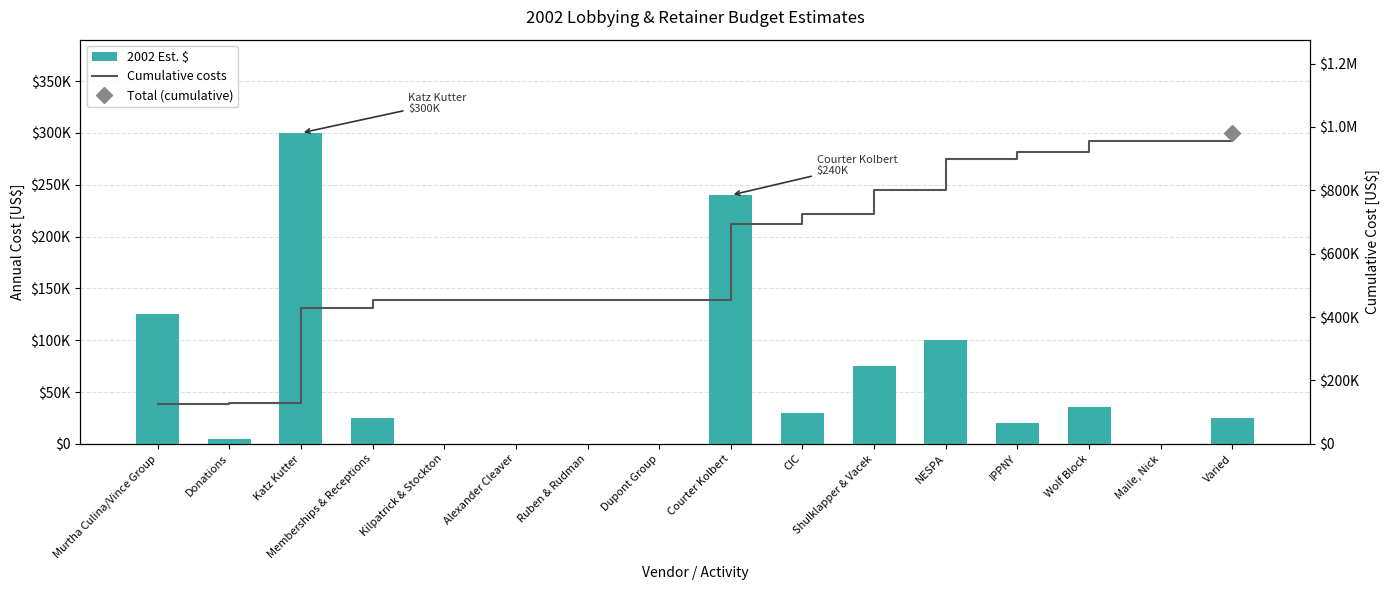

At how many categories does at least one series exceed 323085?

14